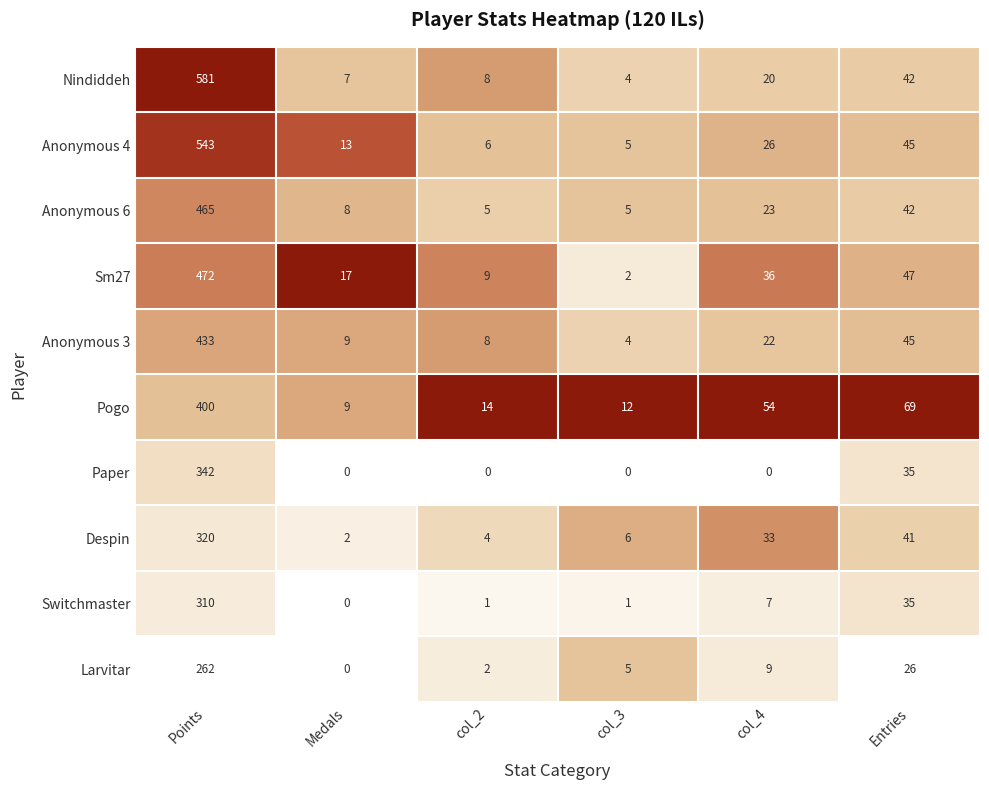

Which series has the largest total across all categories?

Nindiddeh